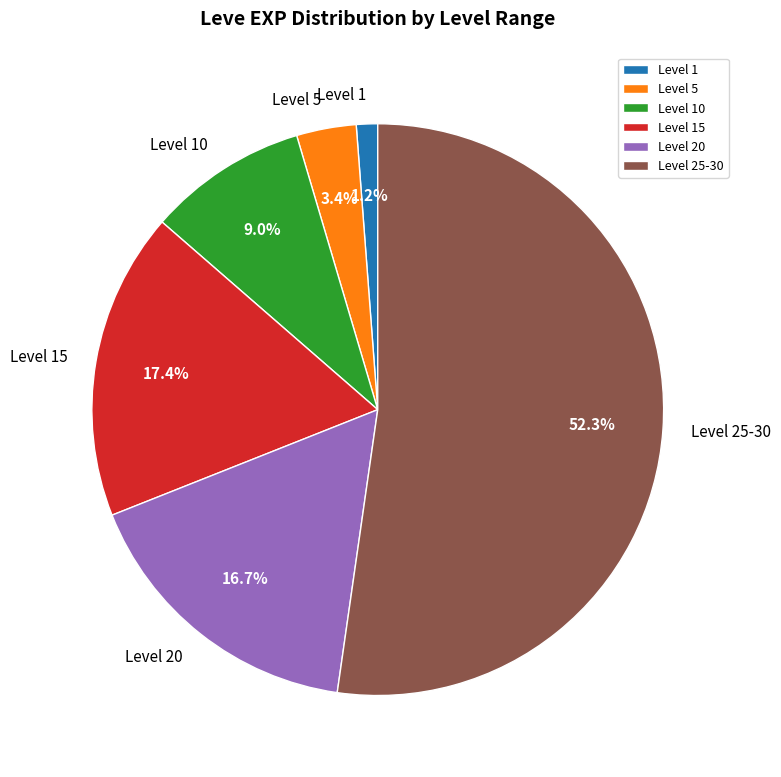

Between Level 15 and Level 25-30, which is larger?

Level 25-30